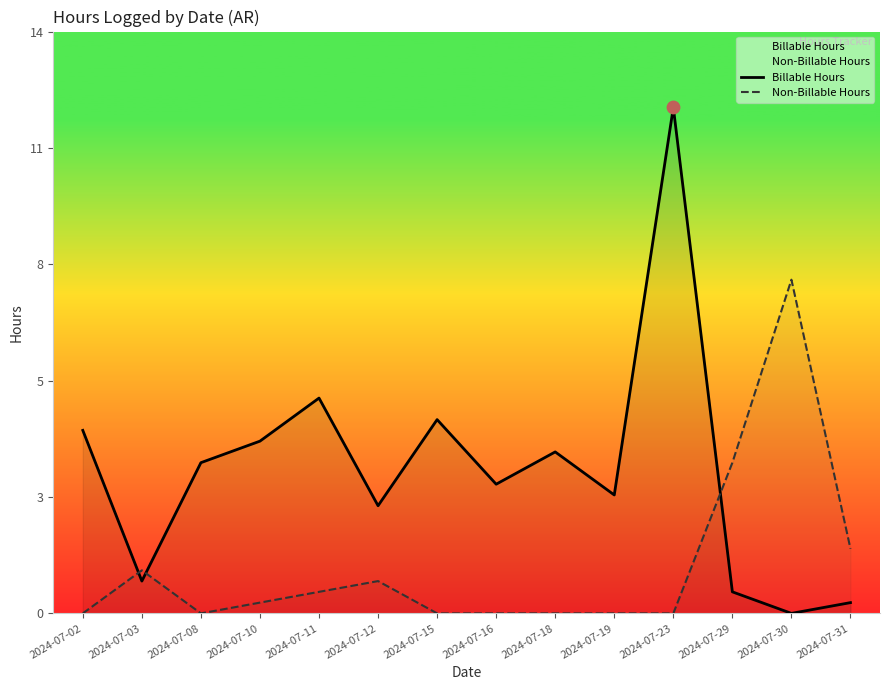

At how many categories does at least one series exceed 9?

1